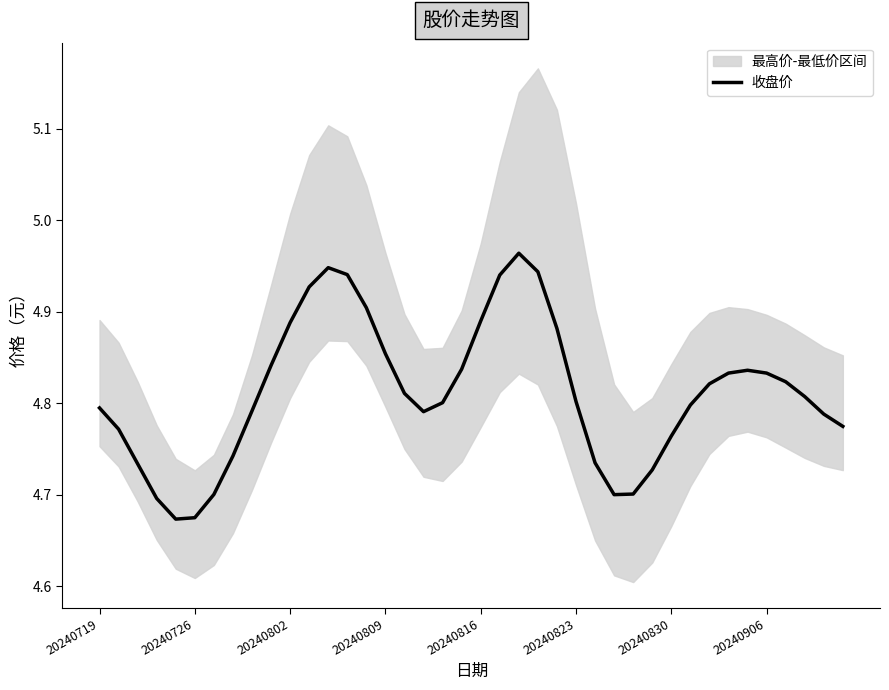

The chart shows a value of 4.8 at 20240906. True or false?

True